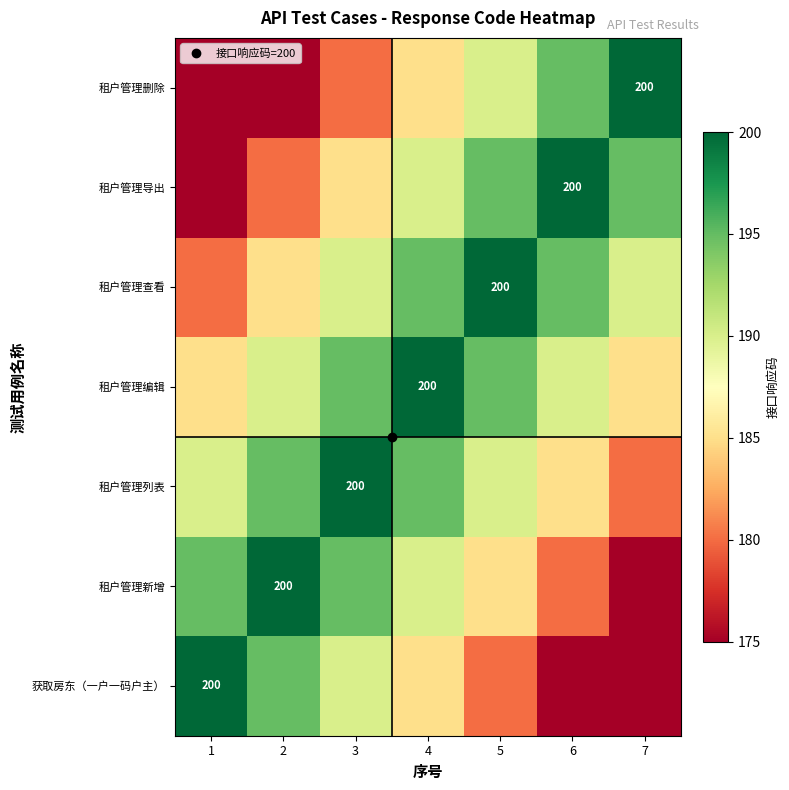

Which has a higher value, 7 or 2?

2